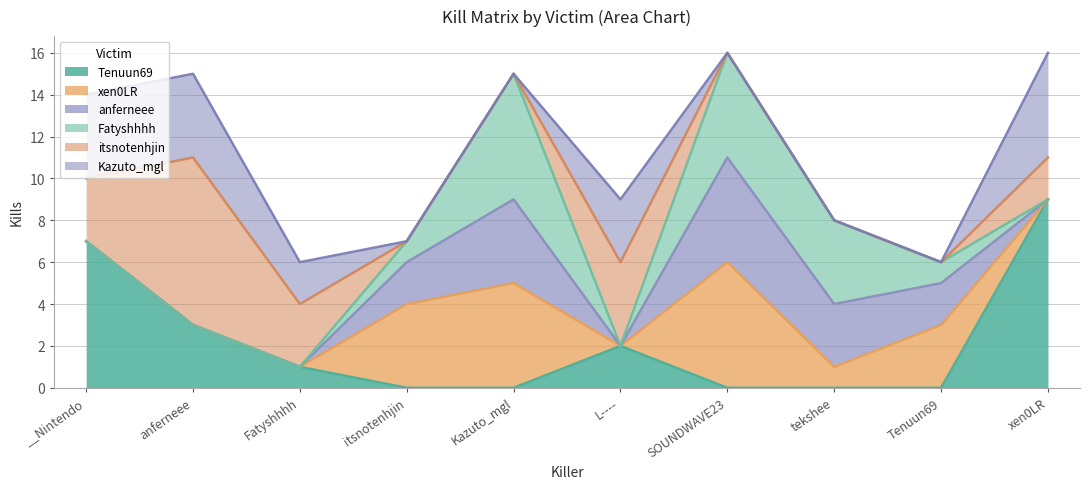

In xen0LR, how many points are higher than both neighbors (excluding endpoints)?

3